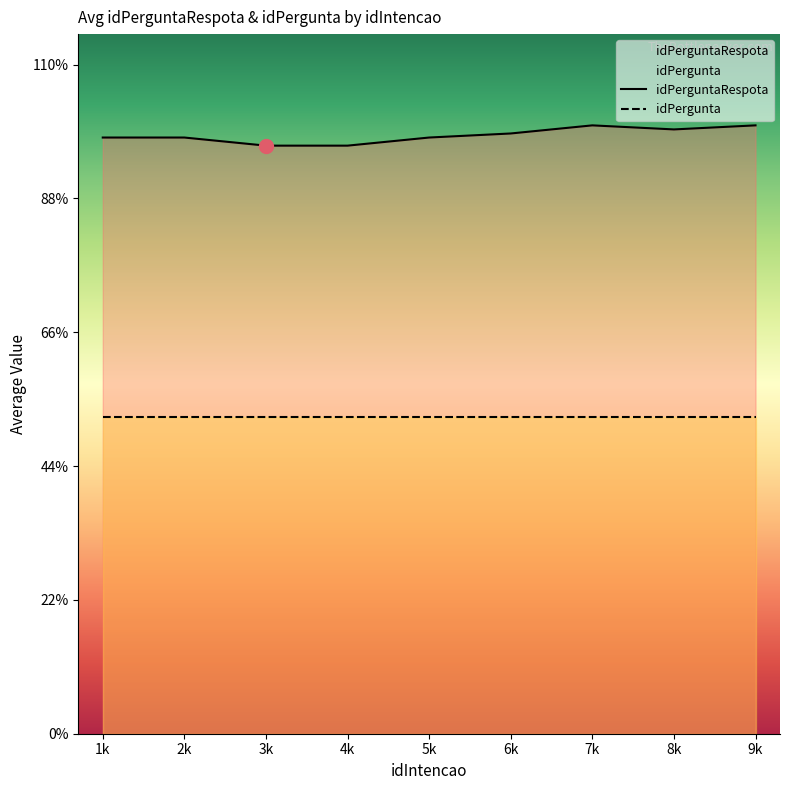

Which category has the highest value in the idPerguntaRespota series?

7k